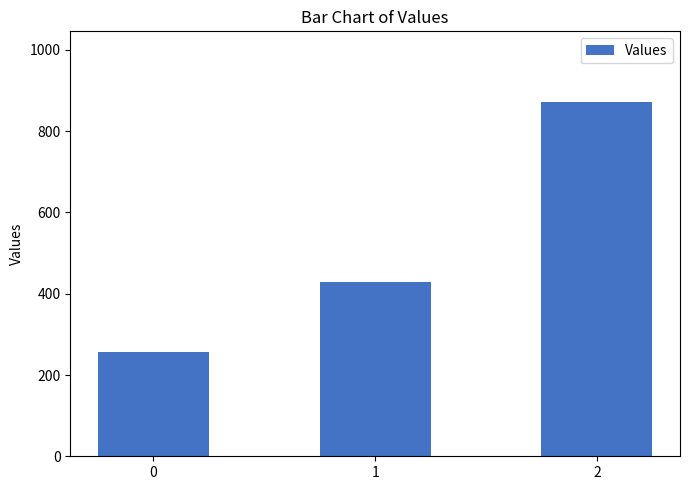

Reading left to right, transcribe all the data shown in this chart.

0=257.1	1=428.6	2=871.4